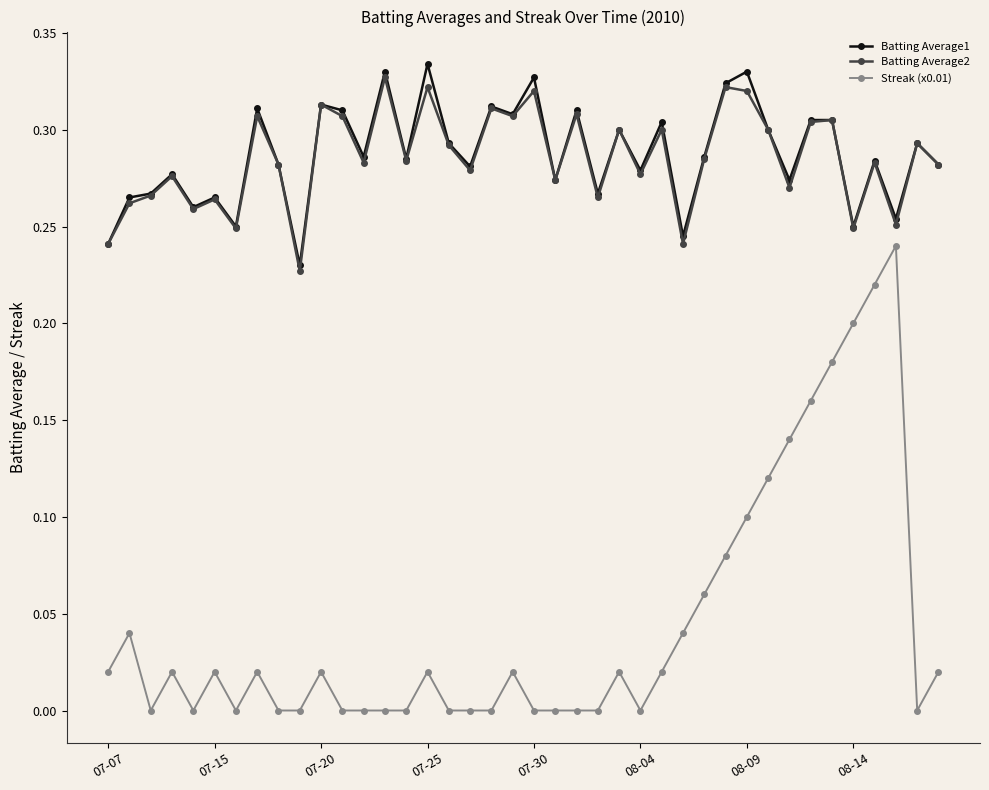

Which series has the largest range (max minus min)?

Streak (x0.01)